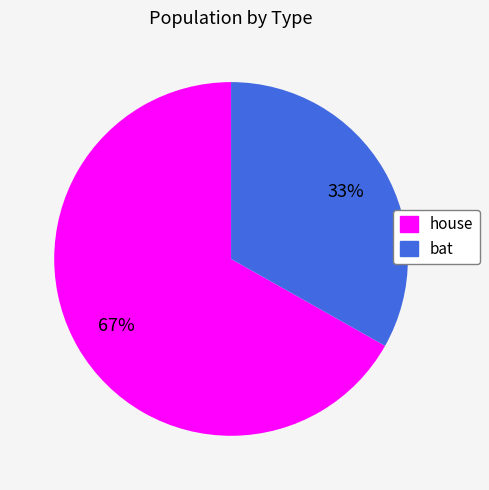

To the nearest percent, what percentage of the pie is bat?

33%